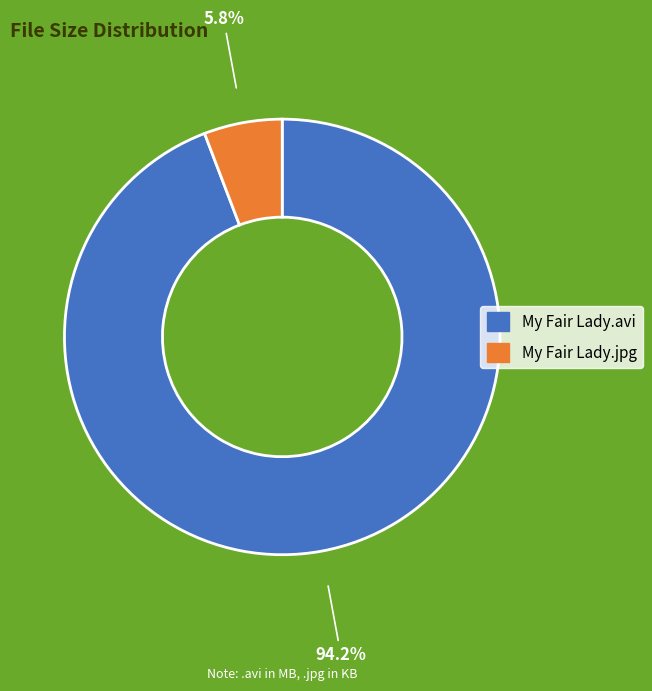

Is there any slice that represents more than half of the pie?

Yes